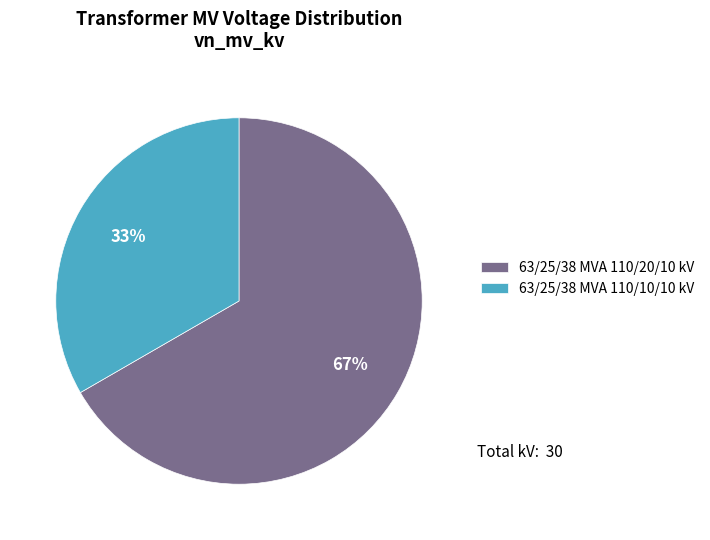

Which has a higher value, 63/25/38 MVA 110/20/10 kV or 63/25/38 MVA 110/10/10 kV?

63/25/38 MVA 110/20/10 kV